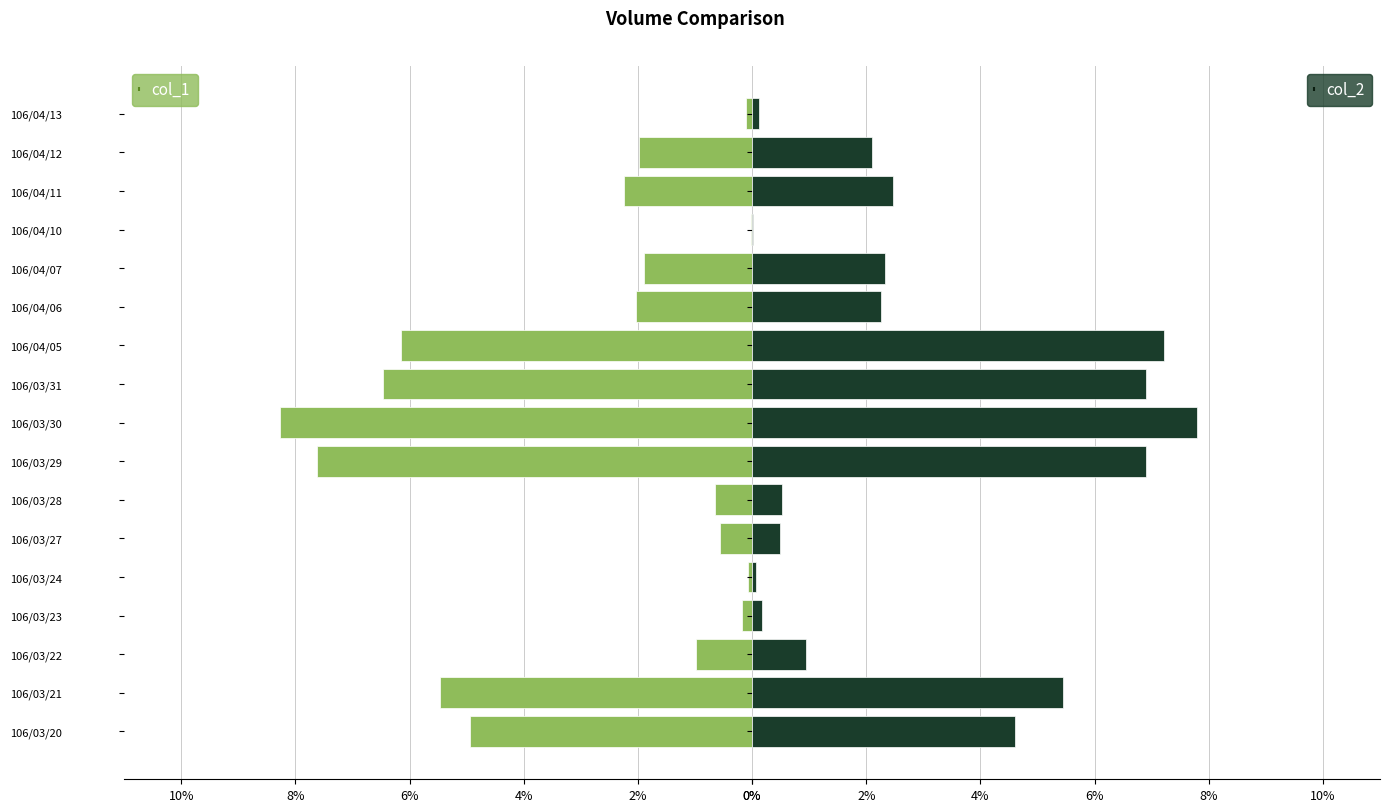

Is it true that col_1 equals -1.9 at 106/04/07?

True